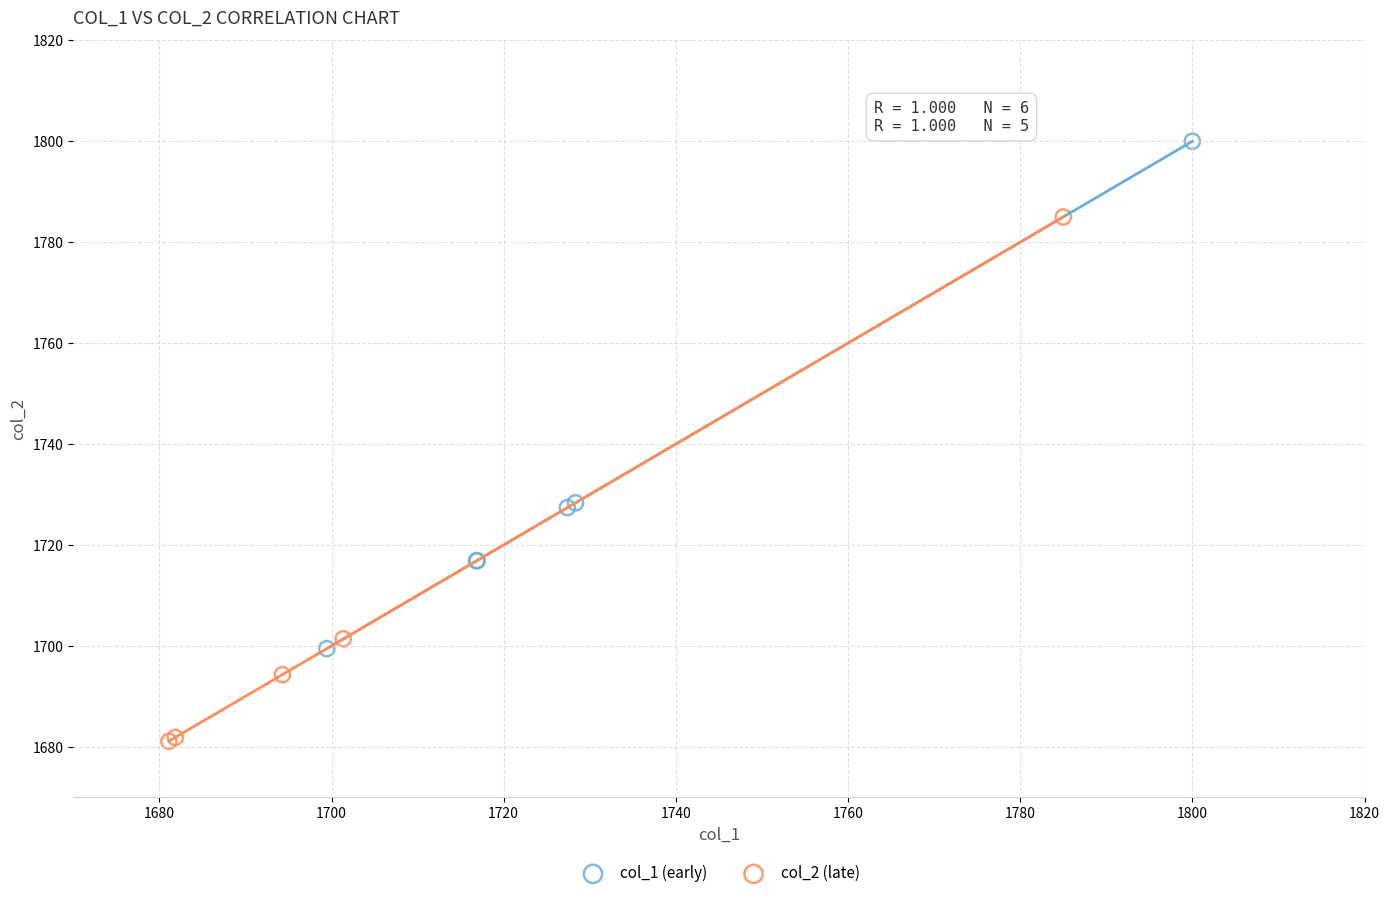

Which series reaches the maximum Y coordinate?

col_1 (early)